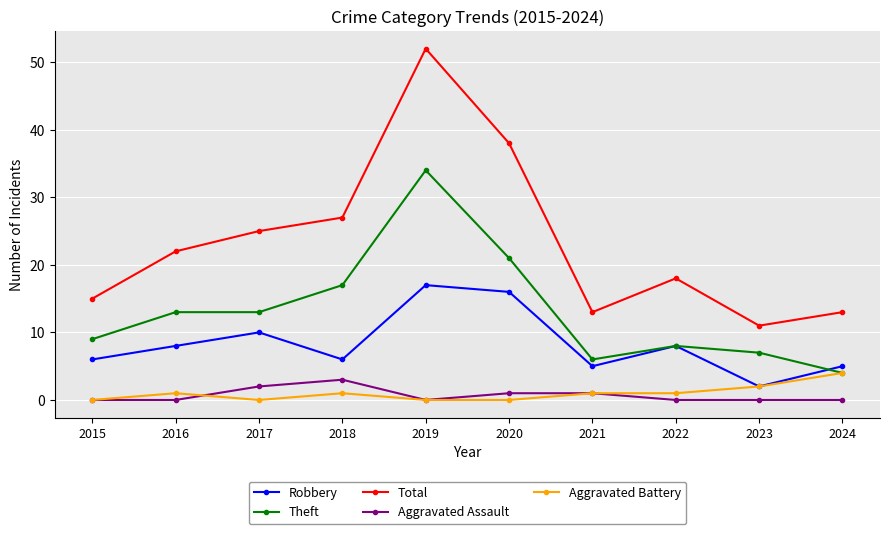

What are all the series names shown in the legend?

Robbery, Theft, Total, Aggravated Assault, Aggravated Battery